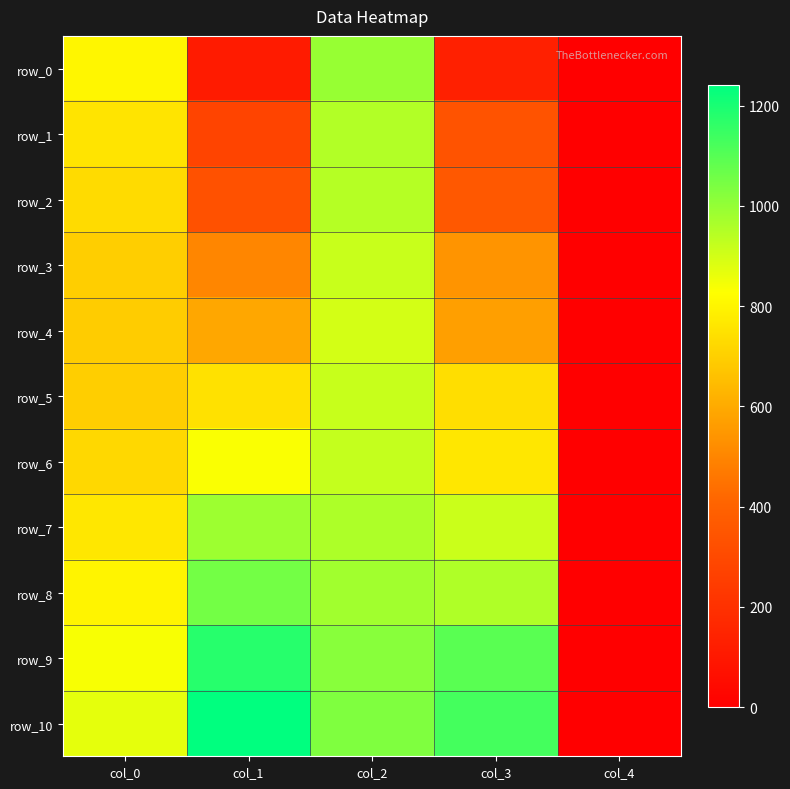

What is the difference between the second highest and minimum values in the row_4 series?

688.4